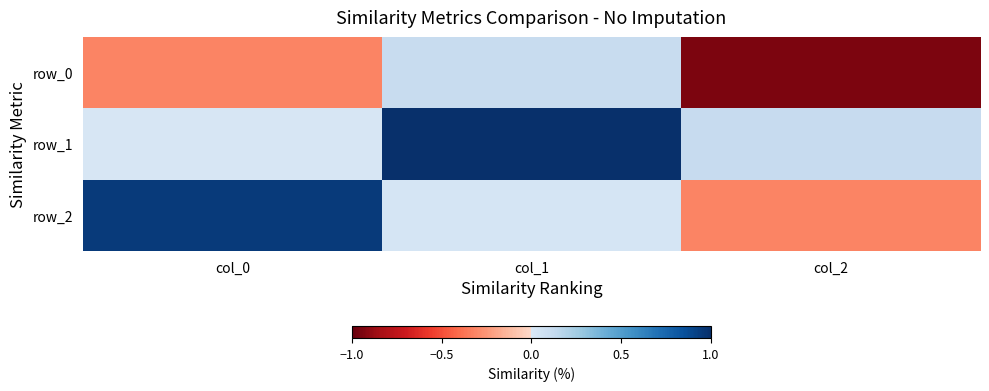

What is the sum of all row_0 values?

-1.2